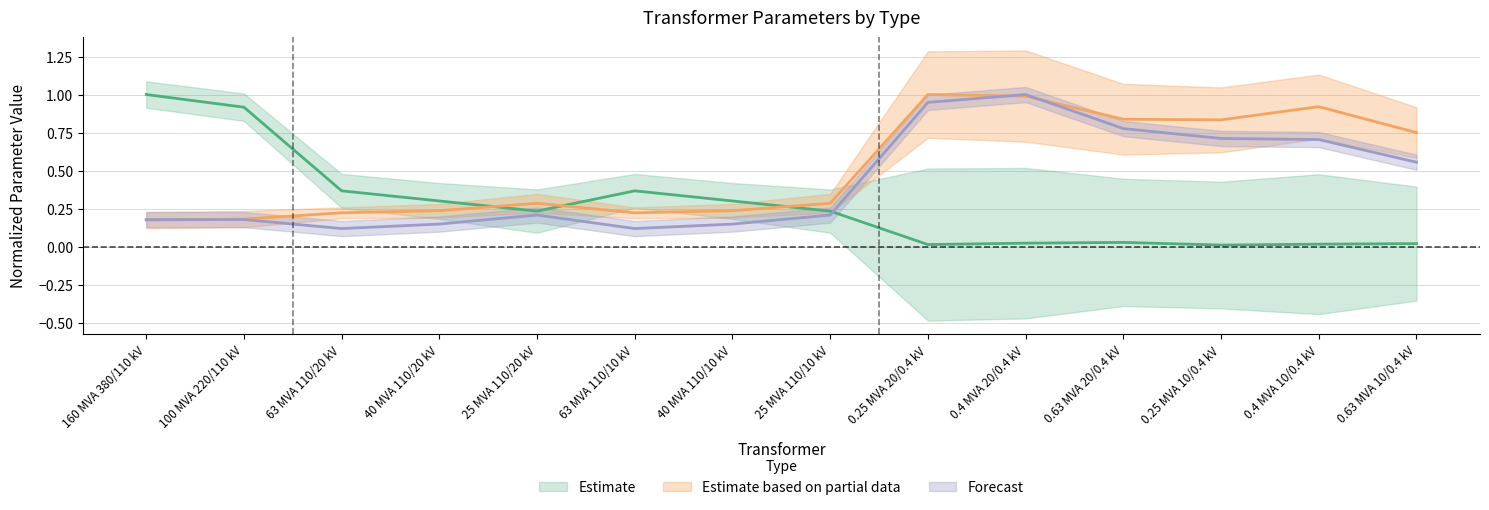

What is the difference between the highest and lowest values at 0.63 MVA 20/0.4 kV?

0.8